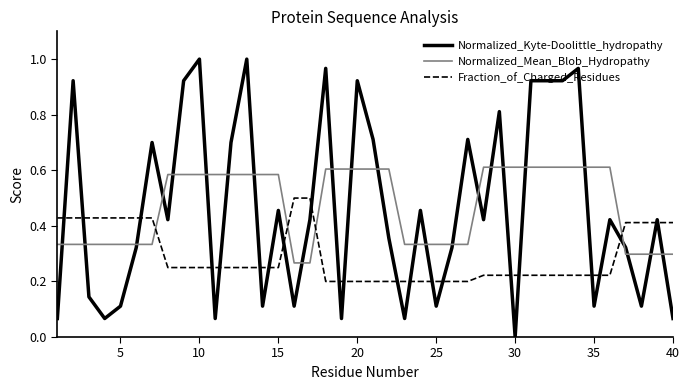

List the series in order of their peak value, highest first.

Normalized_Kyte-Doolittle_hydropathy, Normalized_Mean_Blob_Hydropathy, Fraction_of_Charged_Residues